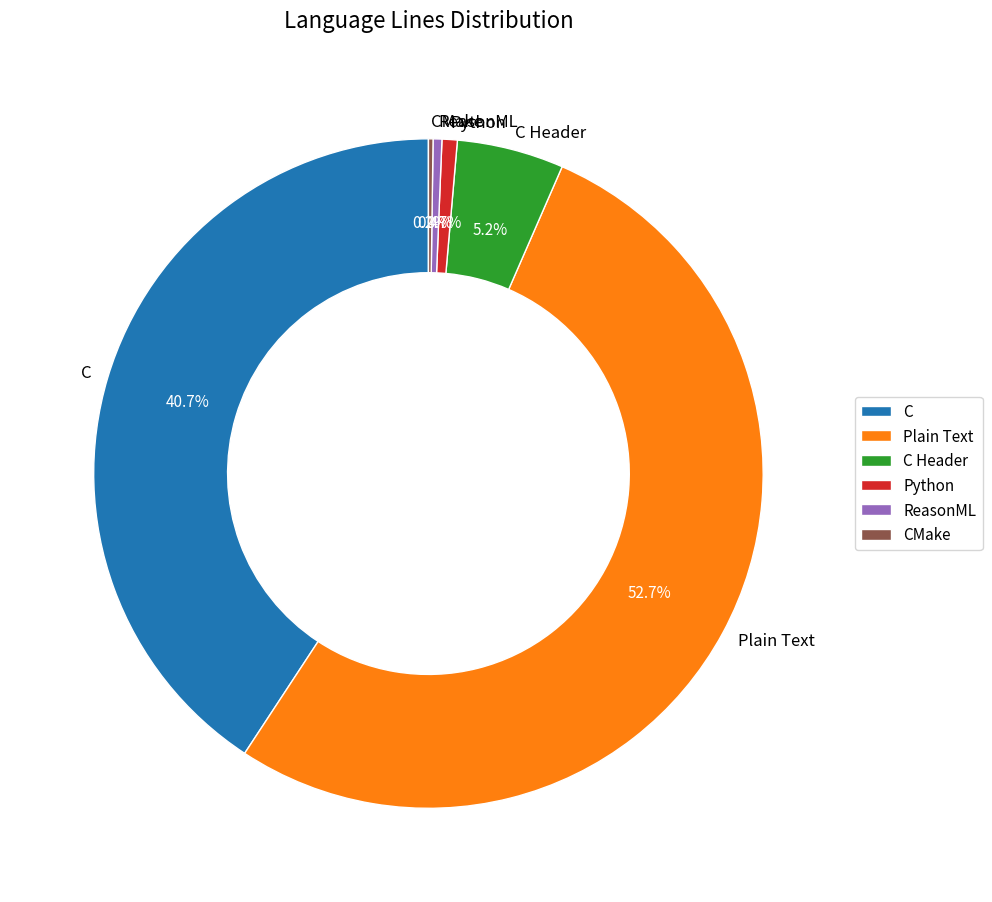

Between Plain Text and C Header, which is larger?

Plain Text